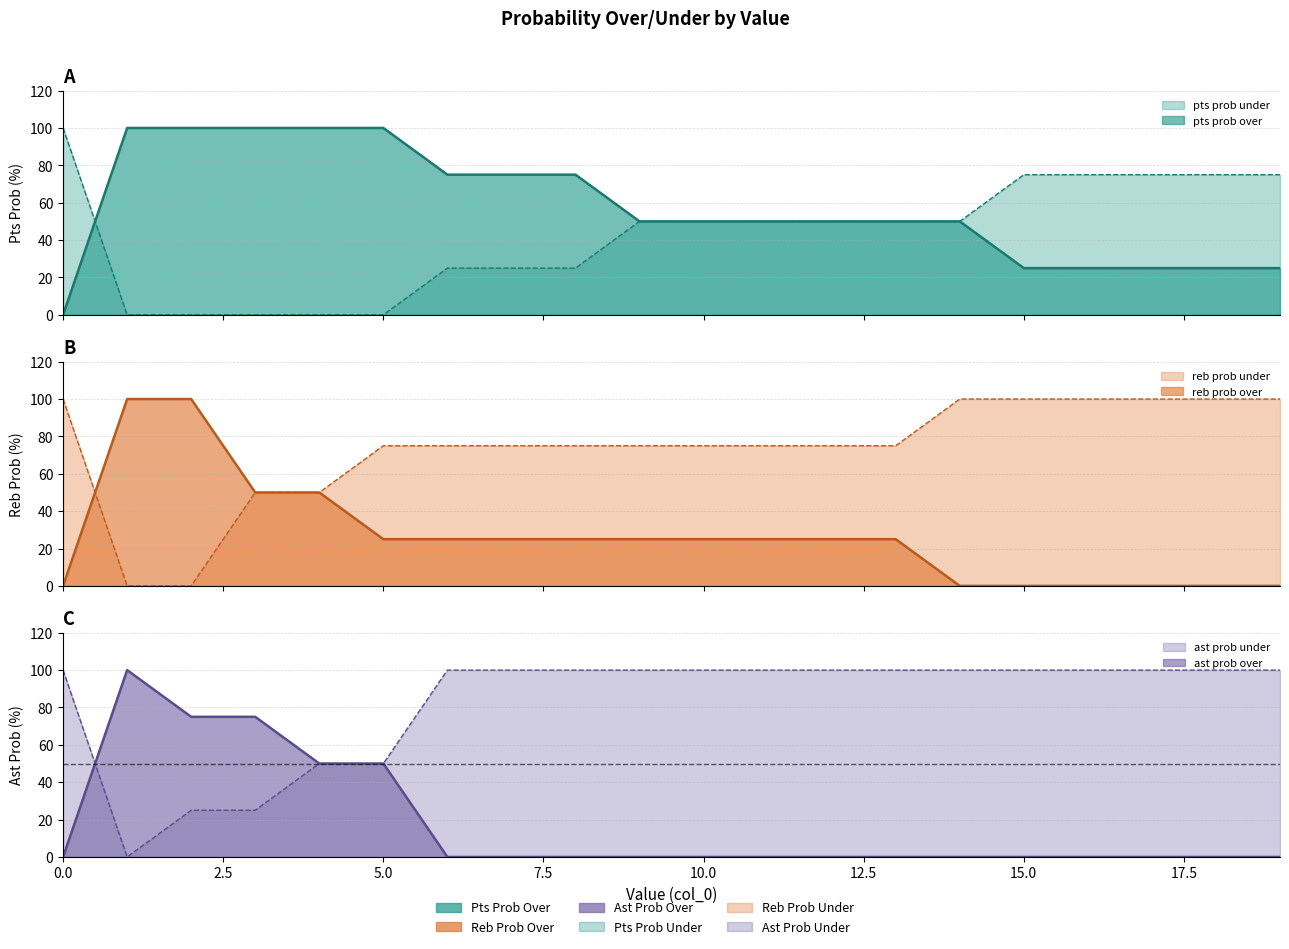

Read the ast prob under value at 5, to the nearest 10.

50